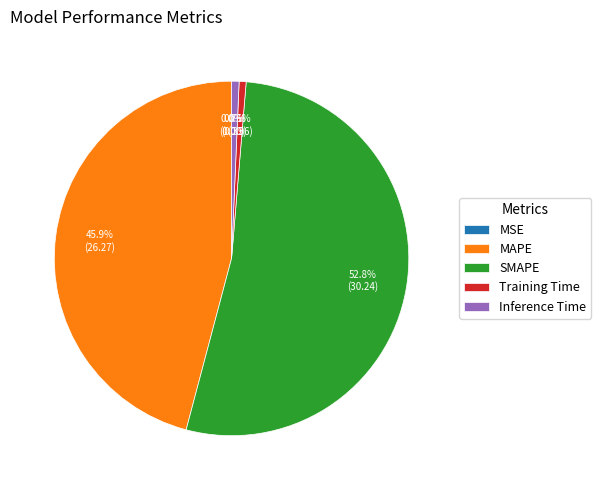

Does any single category account for the majority?

Yes